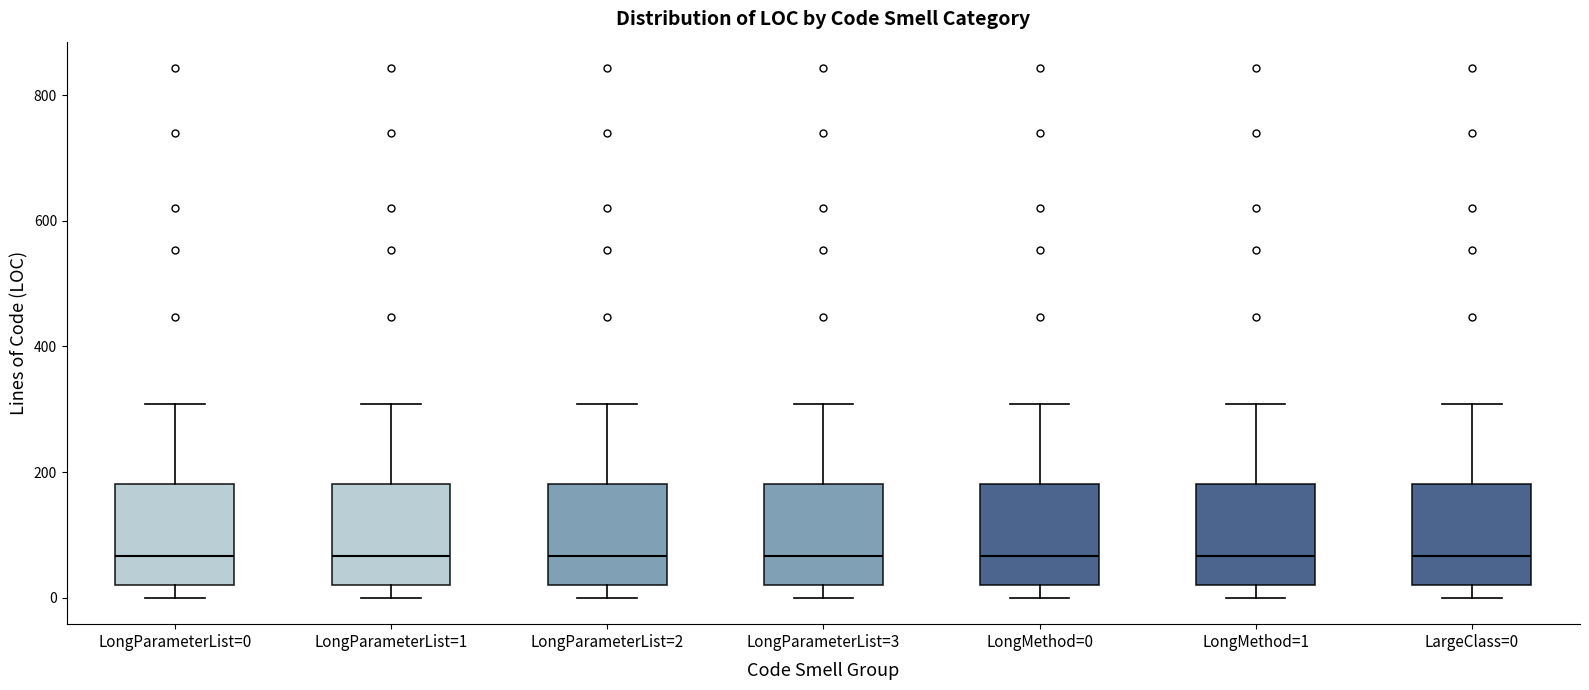

Where does the median line of the box for LargeClass=0 sit on the y-axis? The values are not printed on the chart, so give them approximately, as read against the axis.

60